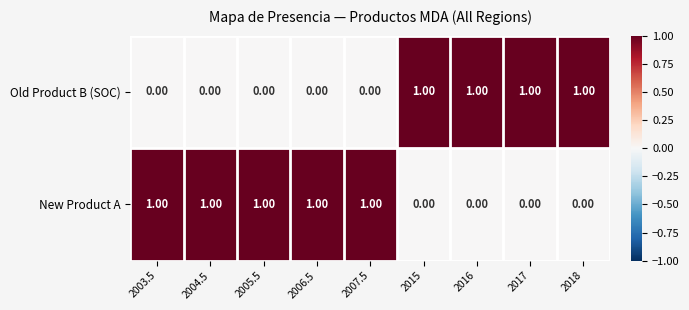

At how many categories does at least one series exceed 0?

9